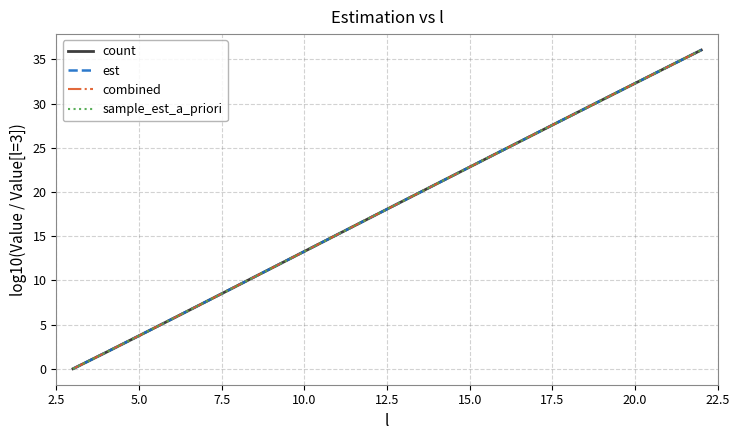

Reading right to left, what are all the values shown in this chart?

count: 36.1	34.2	32.3	30.4	28.5	26.6	24.7	22.8	20.9	19.0	17.1	15.2	13.3	11.4	9.5	7.6	5.6	3.7	1.9	0.0
est: 36.1	34.2	32.3	30.4	28.5	26.6	24.7	22.8	20.9	19.0	17.1	15.2	13.3	11.4	9.5	7.6	5.6	3.7	1.9	0.0
combined: 36.1	34.2	32.3	30.4	28.5	26.6	24.7	22.8	20.9	19.0	17.1	15.2	13.3	11.4	9.5	7.6	5.6	3.7	1.9	0.0
sample_est_a_priori: 36.1	34.2	32.3	30.4	28.5	26.6	24.7	22.8	20.9	19.0	17.1	15.2	13.3	11.4	9.5	7.6	5.6	3.7	1.9	0.0